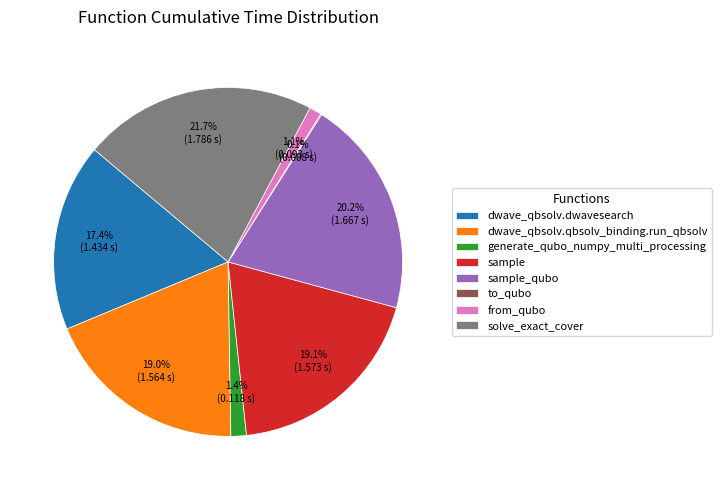

To the nearest percent, what is the difference between the sample_qubo and generate_qubo_numpy_multi_processing slice percentages?

19%